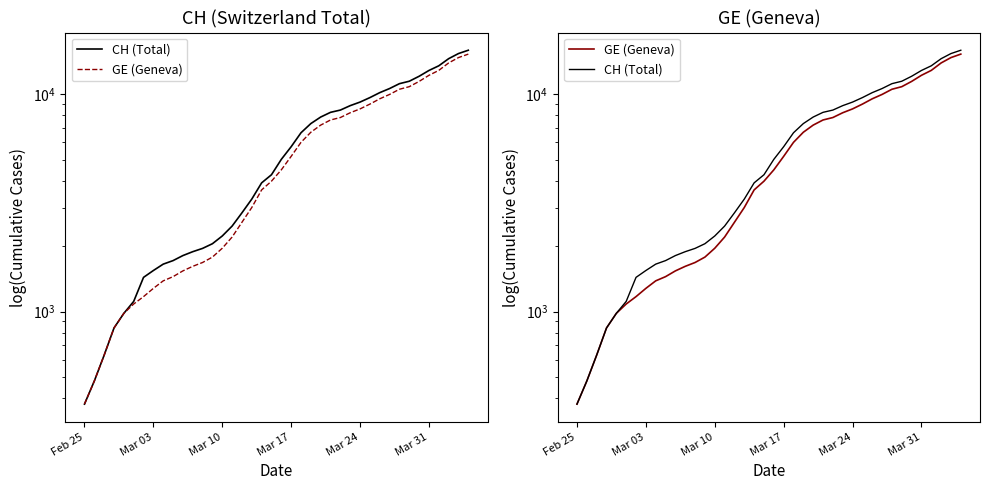

At how many categories does at least one series exceed 13486?

4